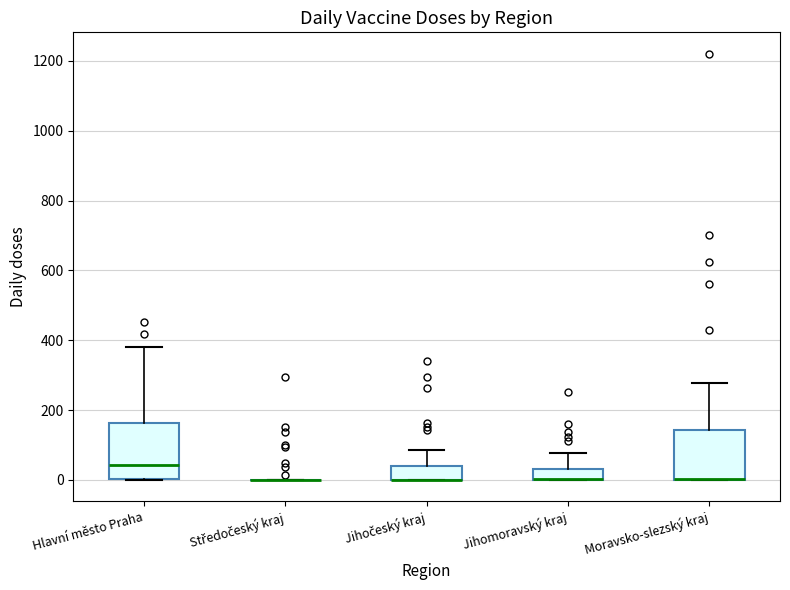

Reading left to right, read every box against the y-axis: the position of its median line, the range the box covers, and the ends of its whiskers. The values are not printed on the chart, so give them approximately, as read against the axis.

Hlavní město Praha: median 40, box 0 to 160, whiskers 0 to 380
Středočeský kraj: box collapsed to a line at 0, whiskers 0 to 0
Jihočeský kraj: median 0 (drawn on the box's lower edge), box 0 to 40, whiskers 0 to 80
Jihomoravský kraj: median 0 (drawn on the box's lower edge), box 0 to 40, whiskers 0 to 80
Moravsko-slezský kraj: median 0 (drawn on the box's lower edge), box 0 to 140, whiskers 0 to 280